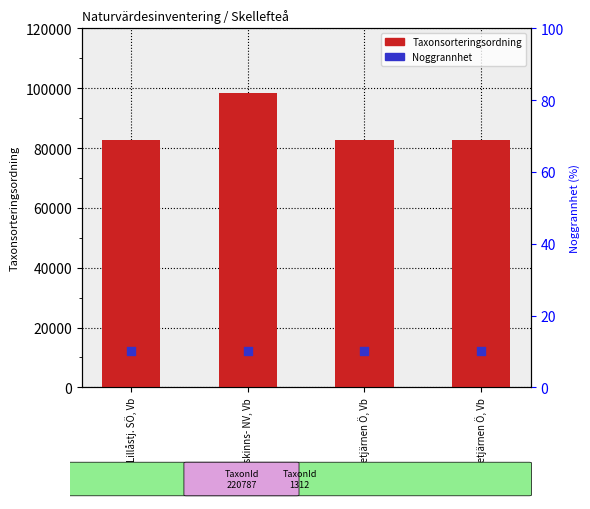

At which category is the sum across all series the highest?

Renskinns- NV, Vb